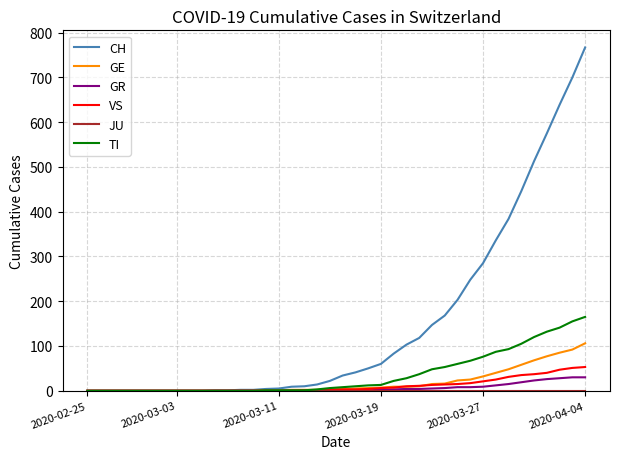

What is the greatest value displayed?

767